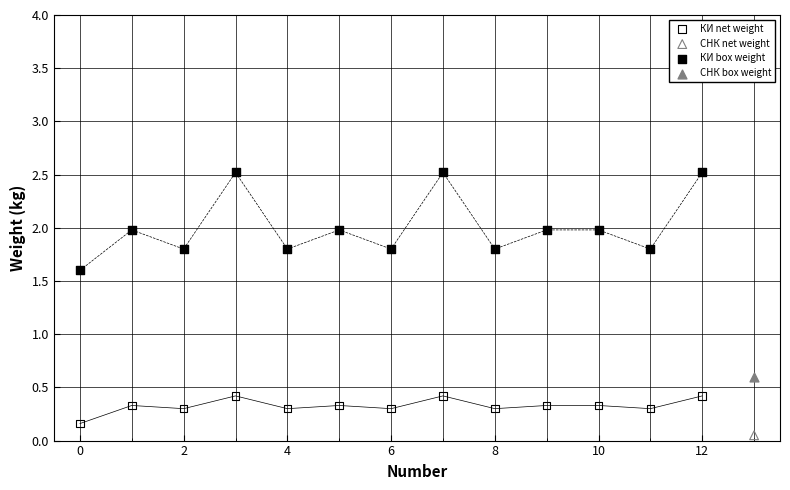

Which series reaches the minimum Y coordinate?

СНК net weight